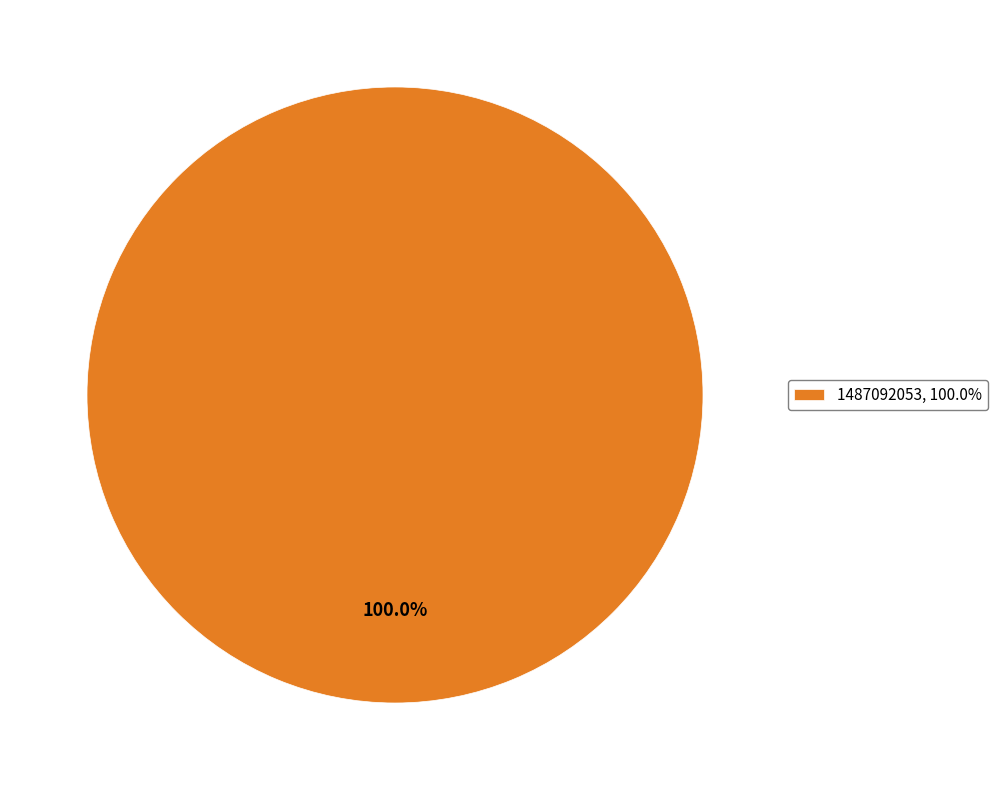

Which category accounts for the majority?

1487092053, 100.0%